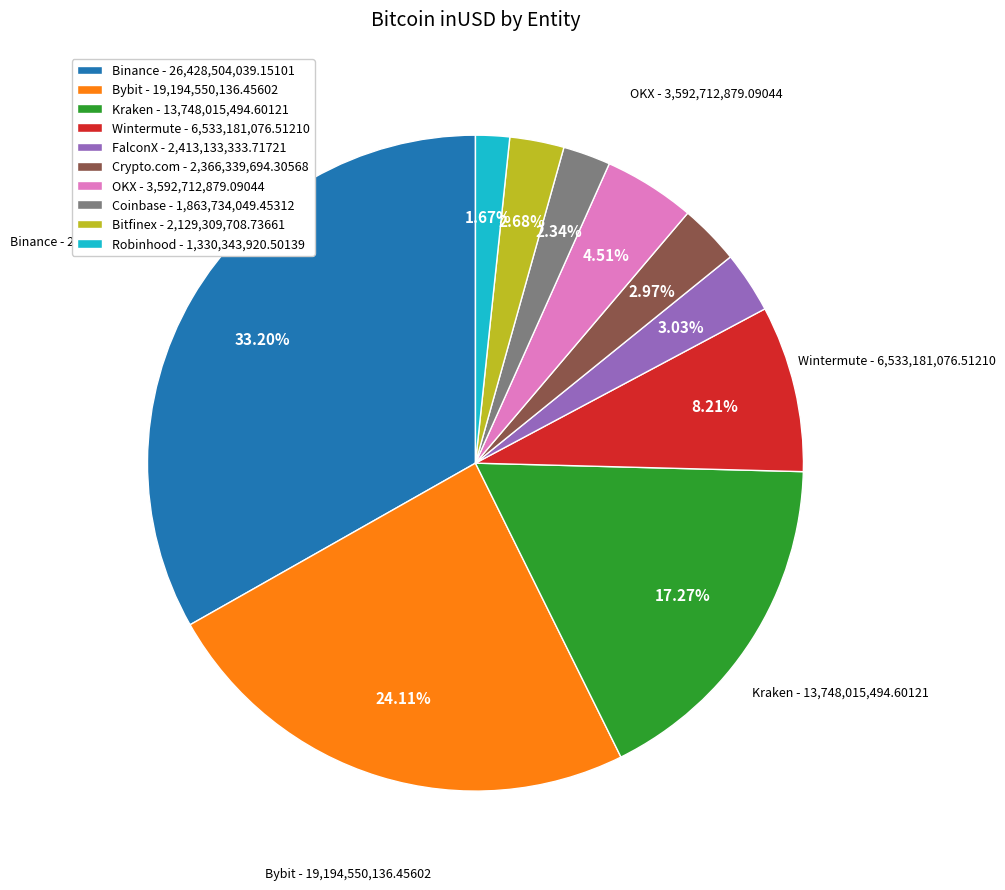

Does Robinhood account for over 50% of the chart?

No